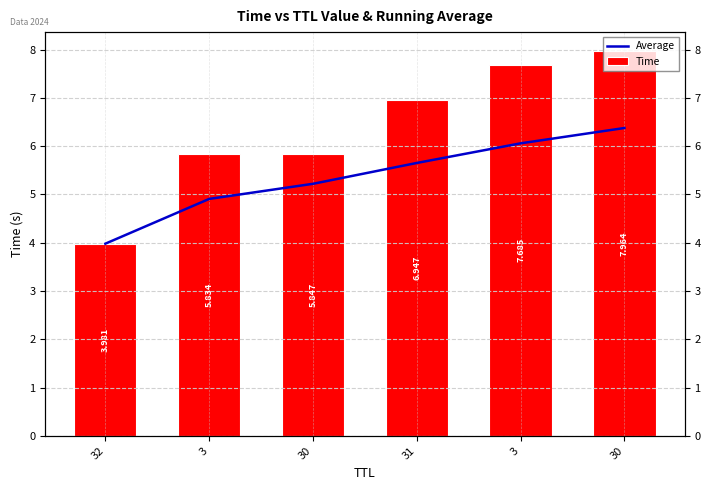

Rank the series by their maximum value, from lowest to highest.

Average, Time